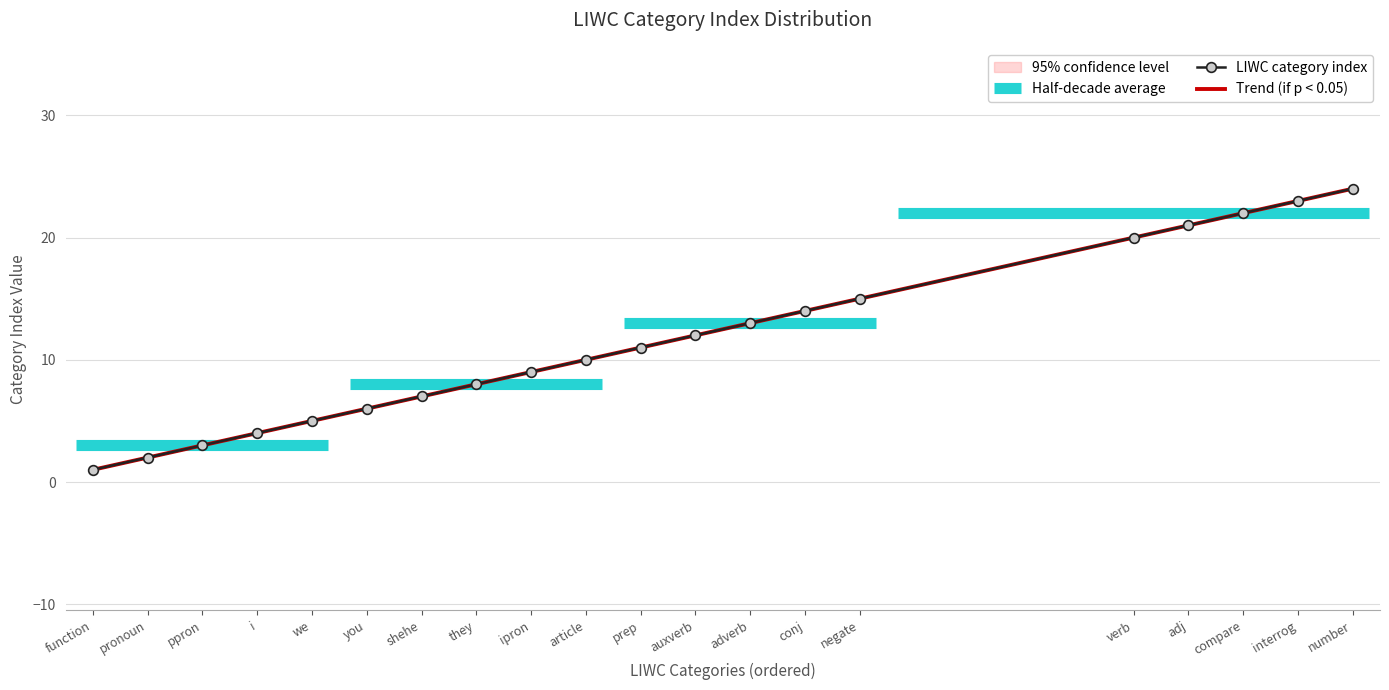

How many data points does each series have?

20